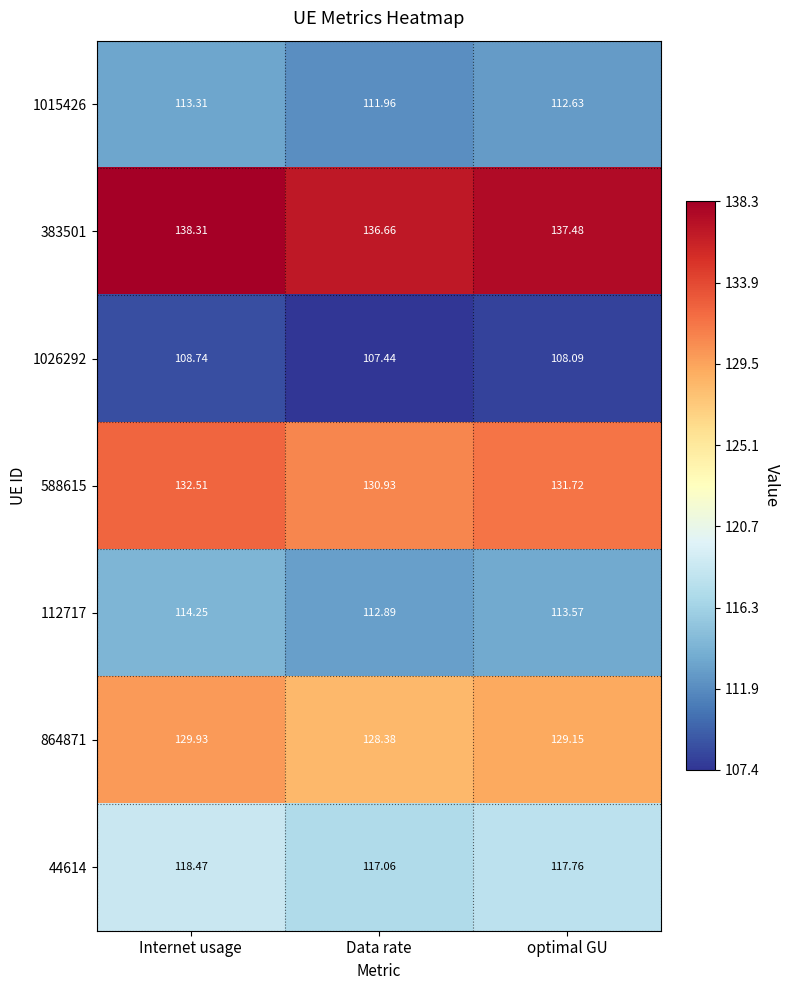

How many data points does each series have?

3